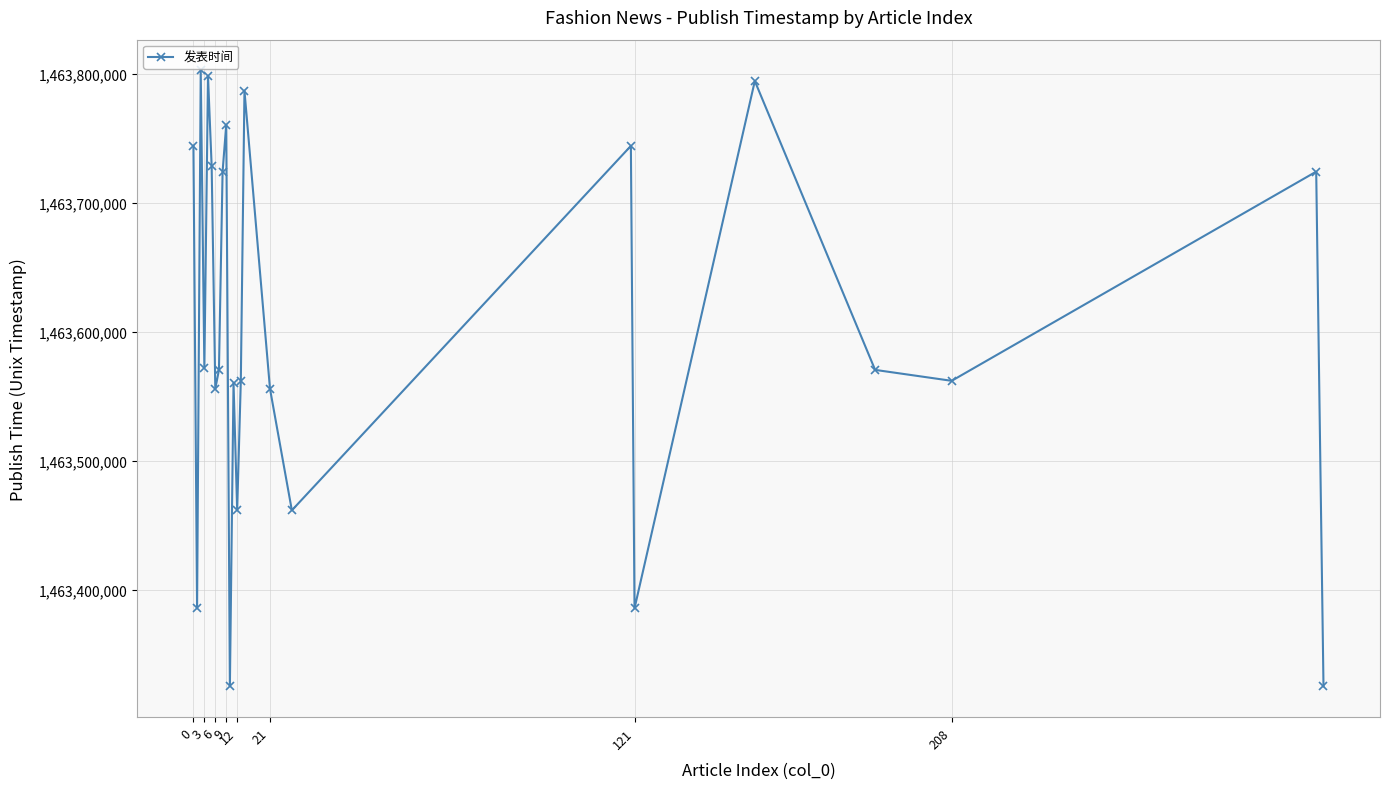

What is the value of the 17th point from the left?

1463461505